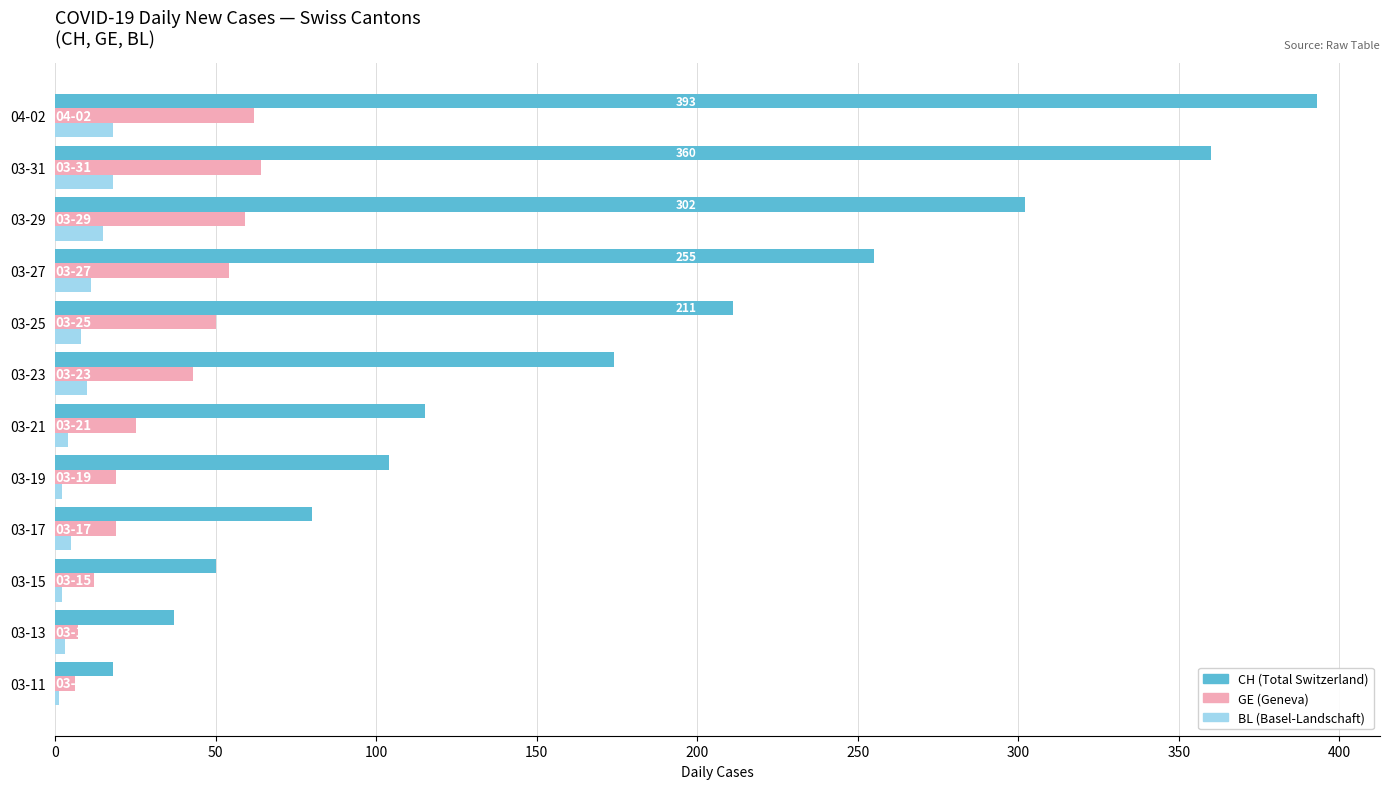

Count the number of categories in the chart.

12